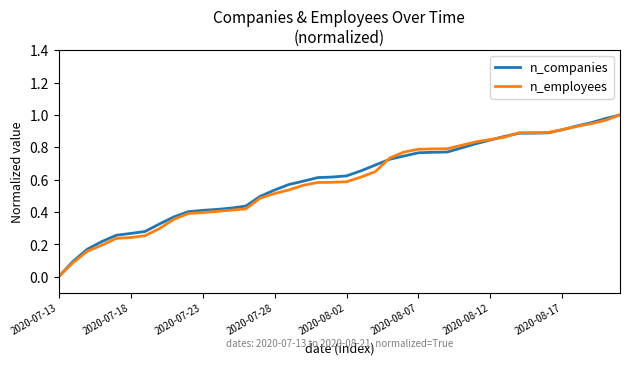

How many intersections are there between n_employees and n_companies?

4